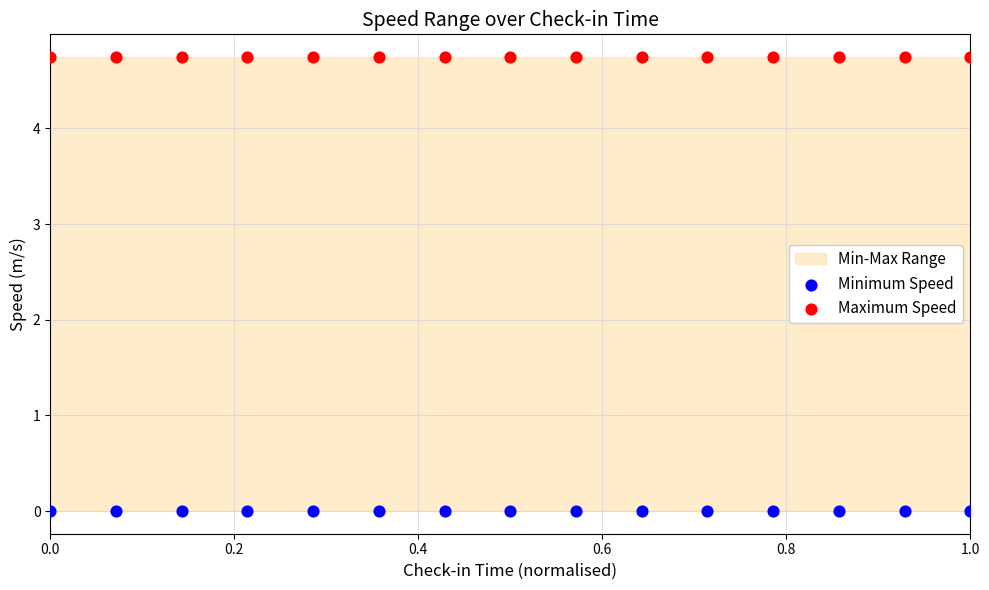

Which series reaches the minimum Y coordinate?

Minimum Speed